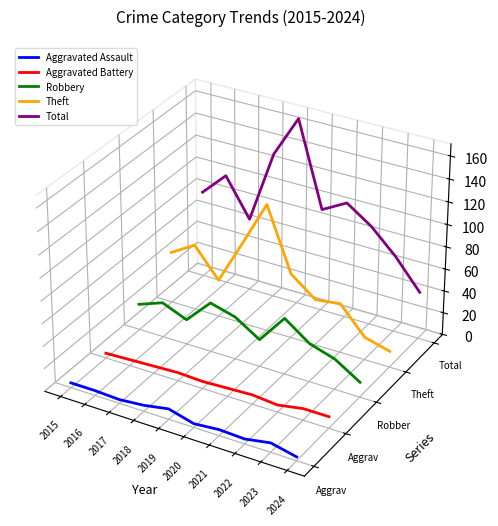

True or false: Aggravated Assault and Total intersect in this chart.

False